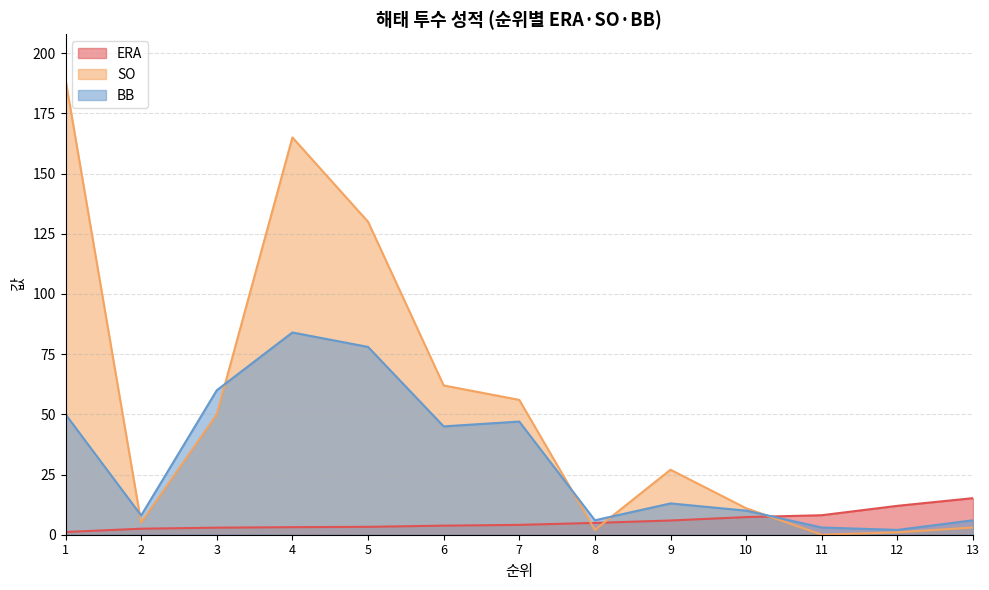

Rank the series at 6 from highest to lowest value.

SO, BB, ERA